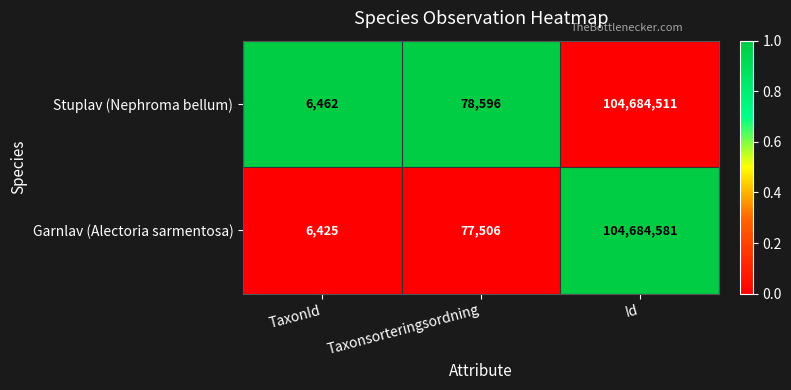

Is the value of Stuplav (Nephroma bellum) at TaxonId greater than the value of Garnlav (Alectoria sarmentosa) at TaxonId?

Yes